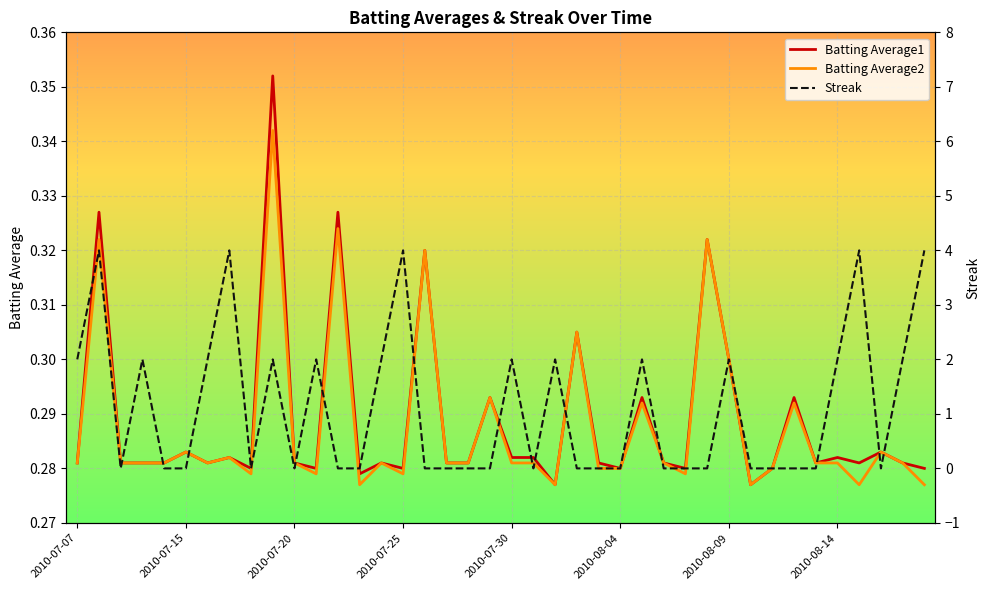

Is the value of Streak at 2010-07-20 greater than the value of Batting Average1 at 2010-07-20?

No